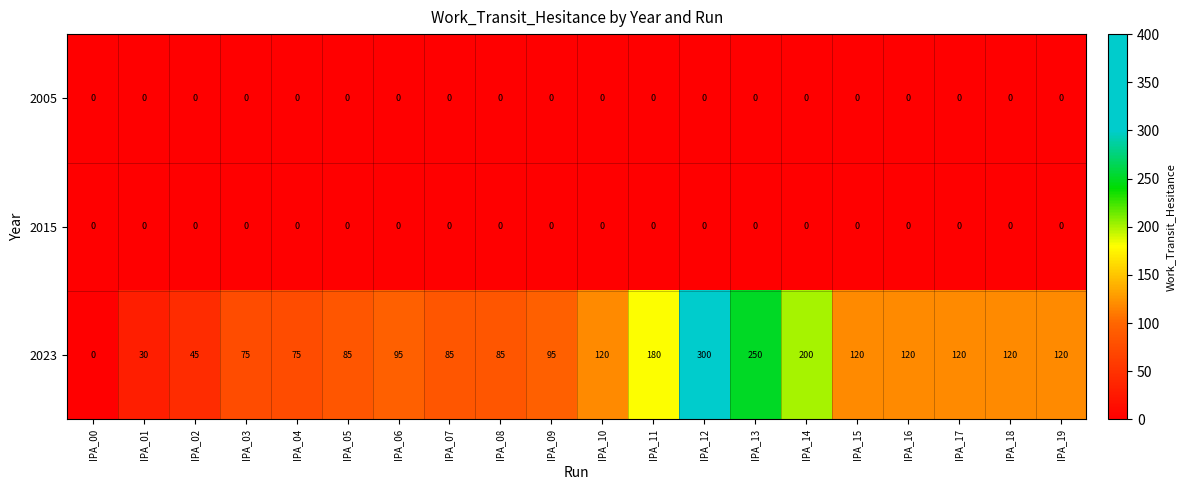

What is the spread (max minus min) of values at IPA_07?

85